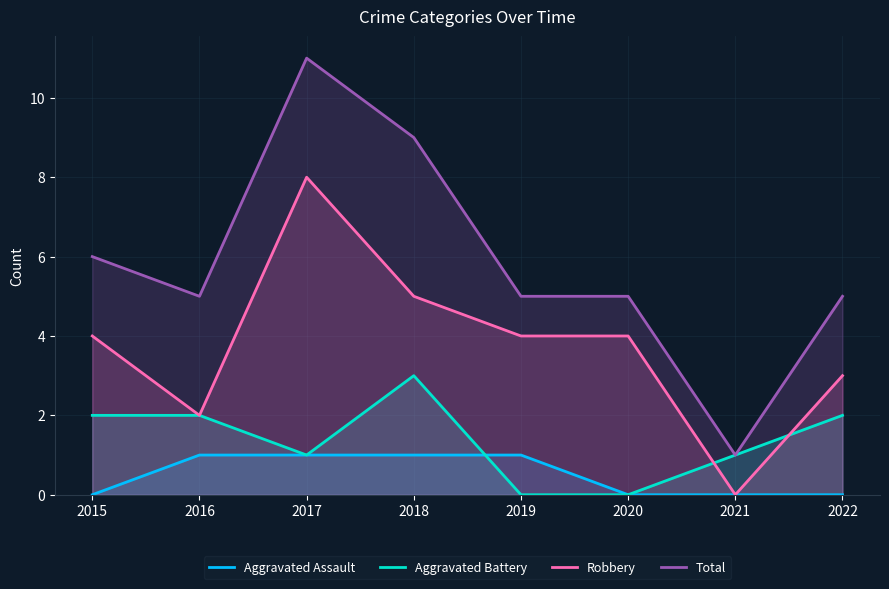

Is it true that Aggravated Assault equals 1 at 2020?

False